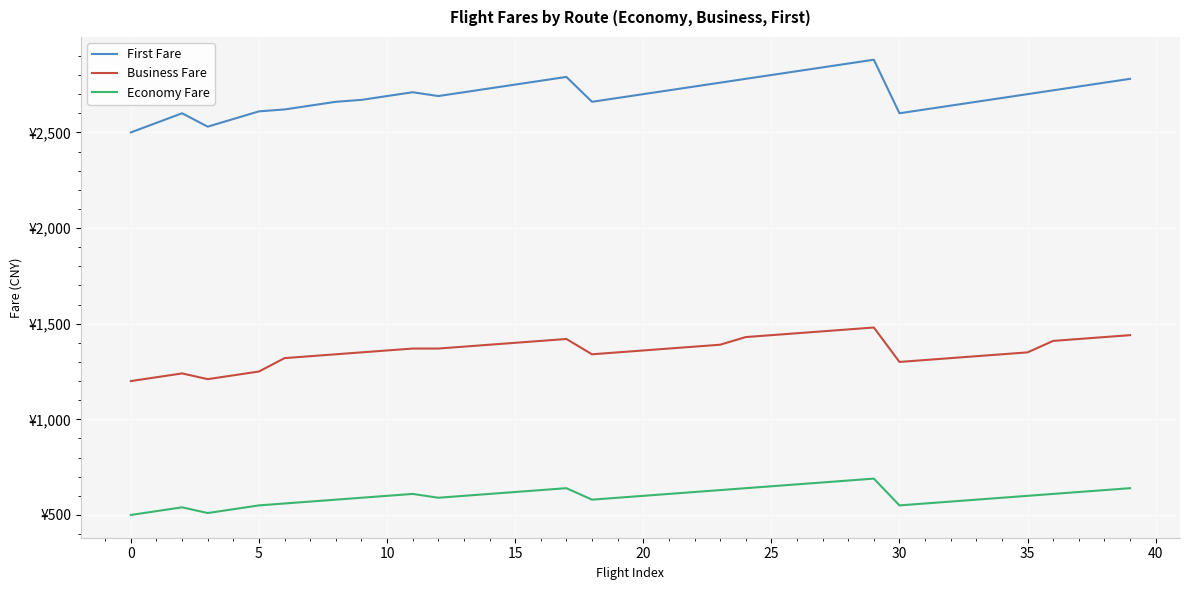

Which series has the largest total across all categories?

First Fare